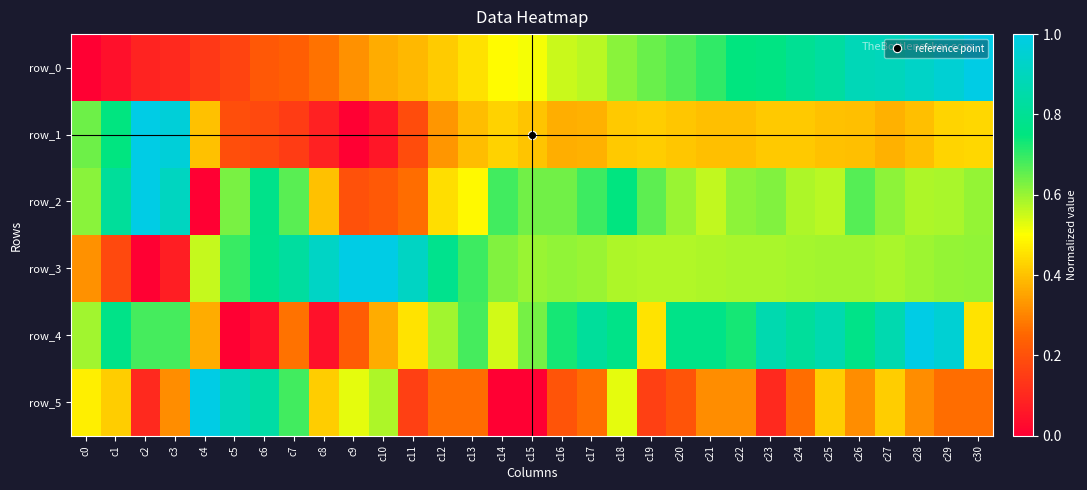

Which series changed the most between c4 and c27?

row_0